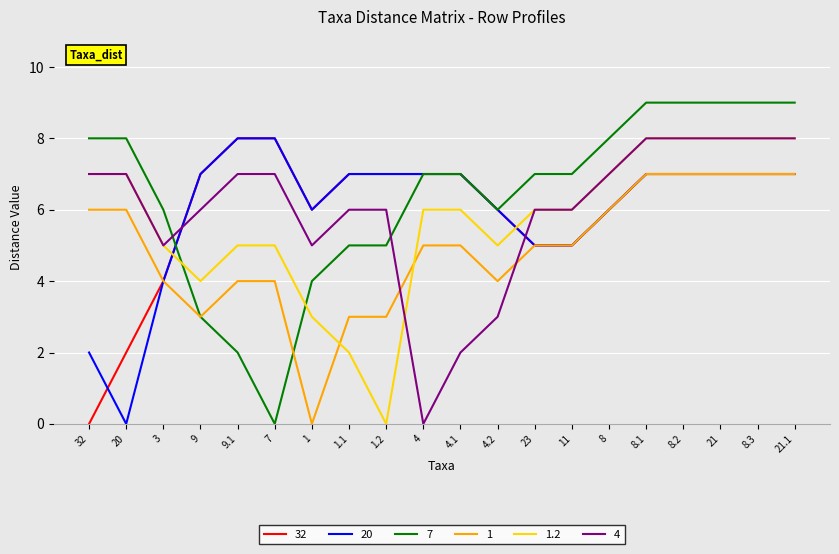

What is the difference between the highest and lowest values at 23?

2